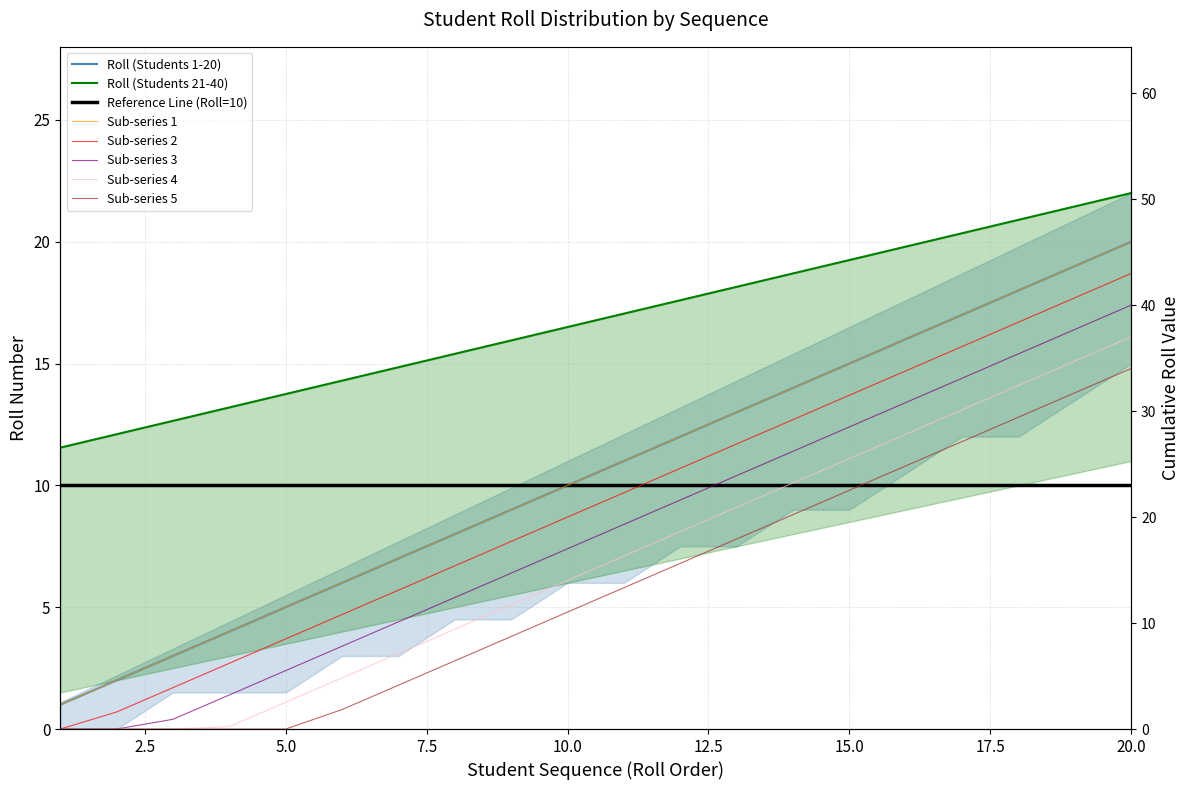

Is the value of Roll (Students 21-40) at 4 greater than the value of Roll Lower Bound at 1?

Yes